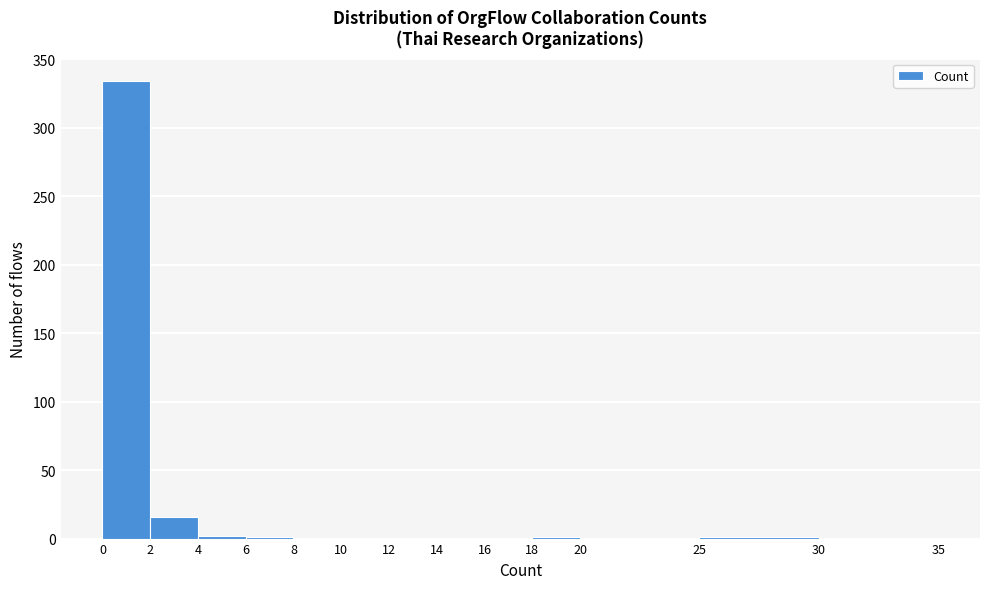

Reading left to right, transcribe this chart: for each bar, give the range it covers on the x-axis and its height. The values are not printed on the chart, so give them approximately, as read against the axis.

0 to 2: 335
2 to 4: 15
4 to 6: under 5
6 to 8: under 5
8 to 10: 0
10 to 12: 0
12 to 14: 0
14 to 16: 0
16 to 18: 0
18 to 20: under 5
20 to 25: 0
25 to 30: under 5
30 to 35: 0